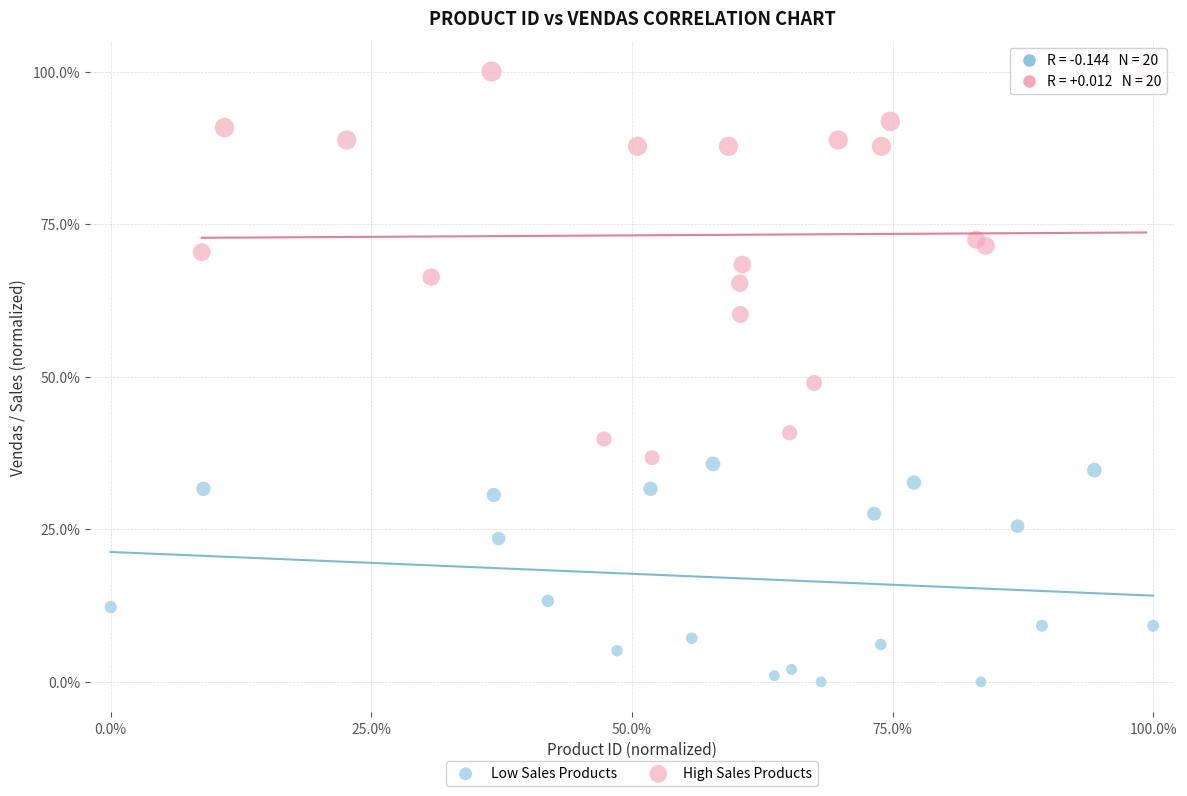

Which series reaches the maximum Y coordinate?

High Sales Products